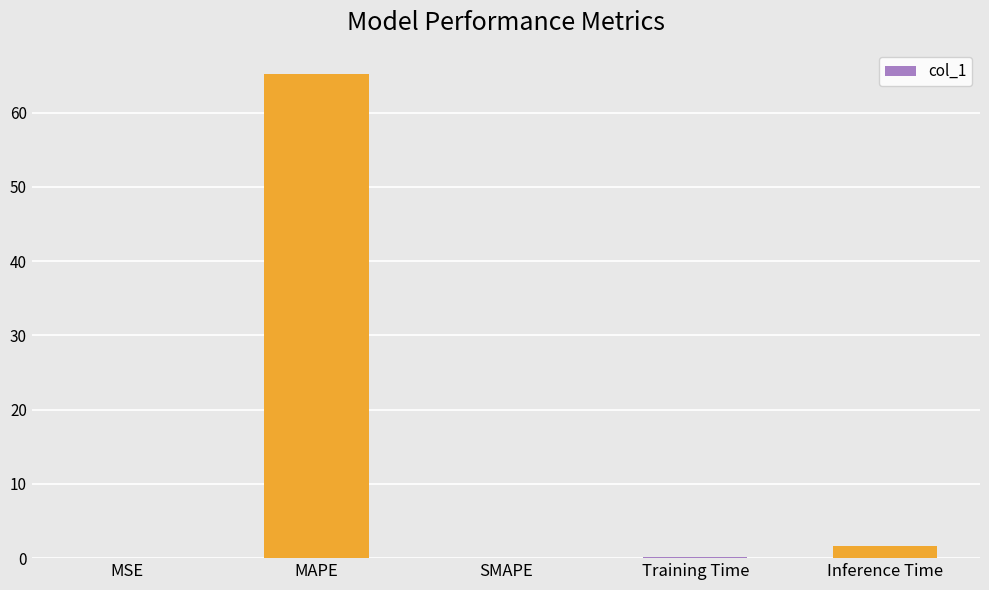

What is the average value?

13.4